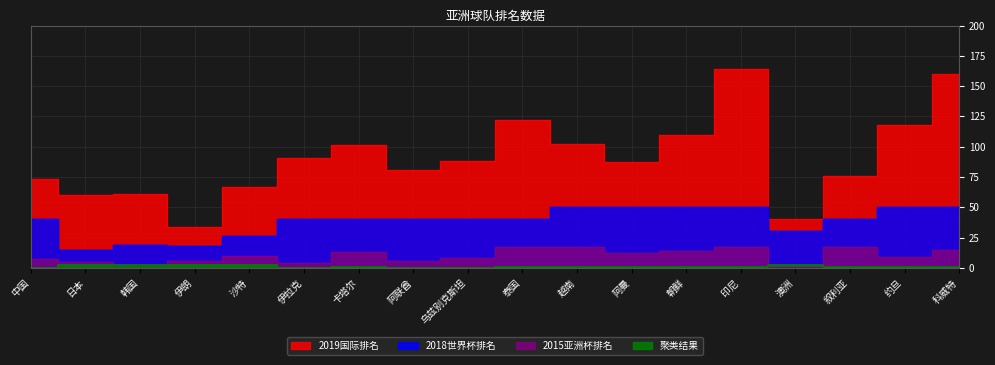

What is the maximum value shown in the chart?

164